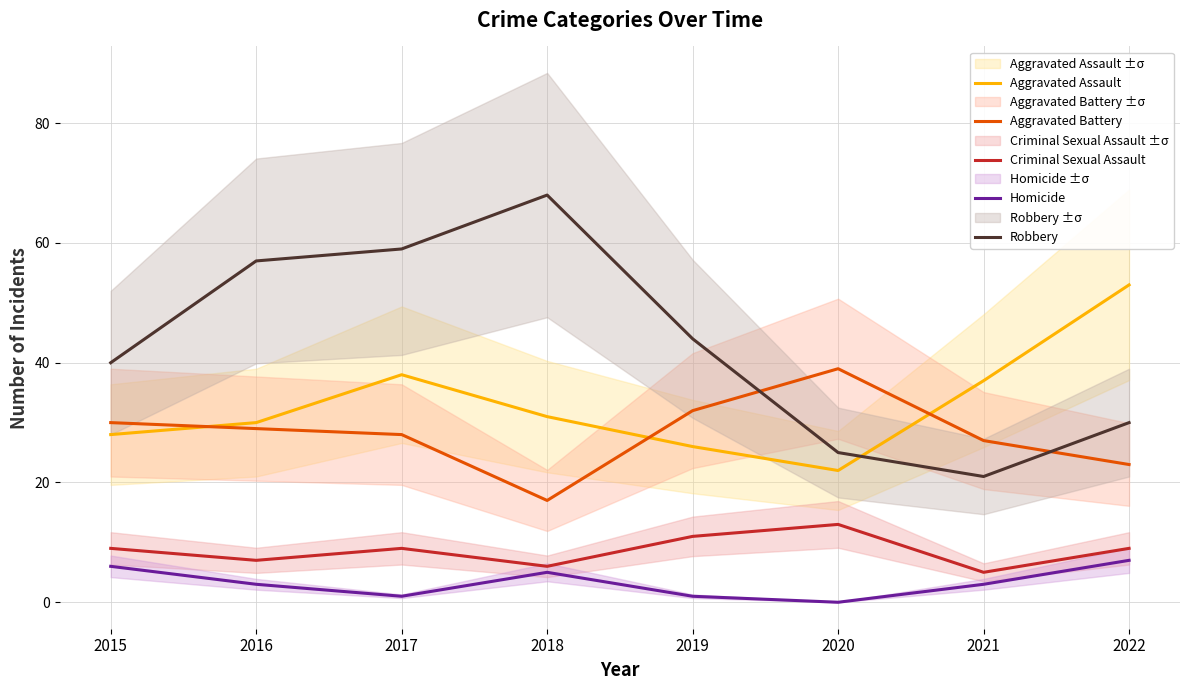

What is the difference between the Criminal Sexual Assault values at 2016 and 2019?

4